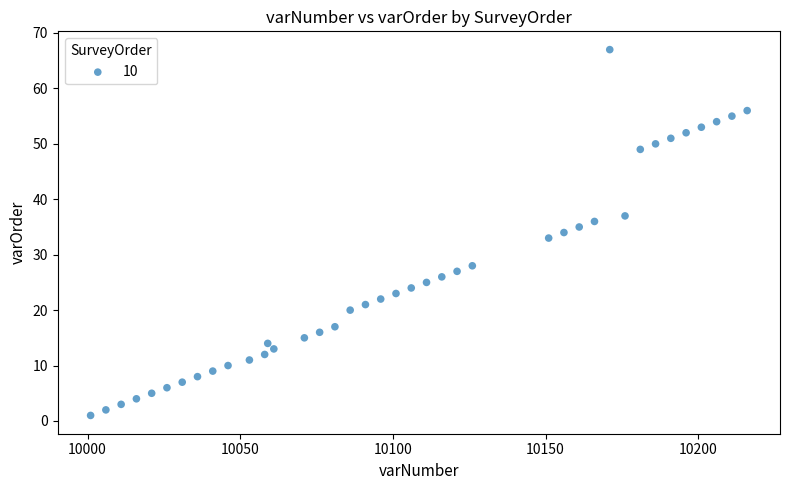

What is the range of X values (max minus min)?

215